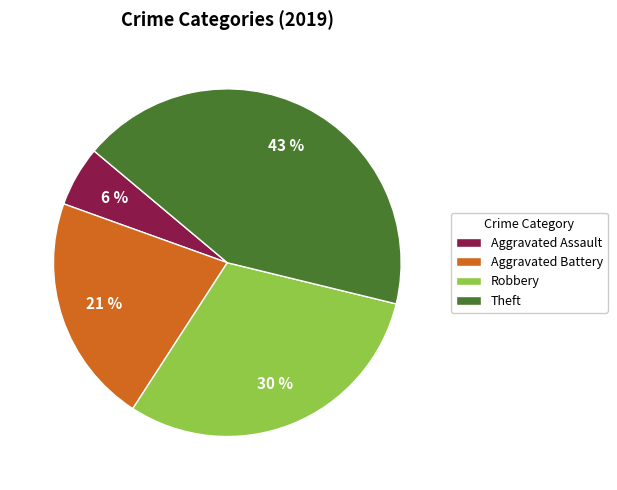

To the nearest percent, what is the average slice percentage?

25%